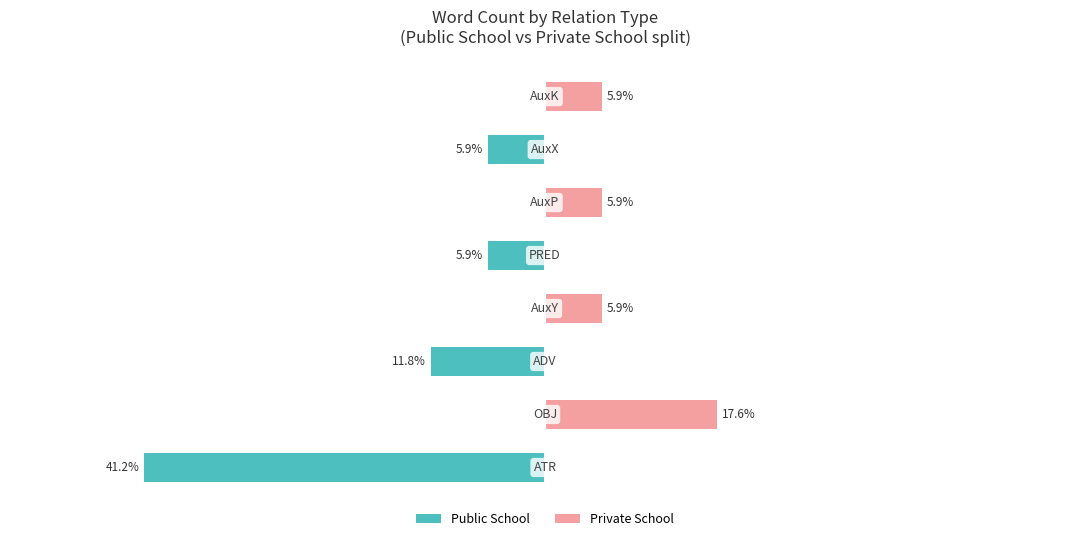

What is the difference between the maximum and minimum values in the Private School series?

17.6